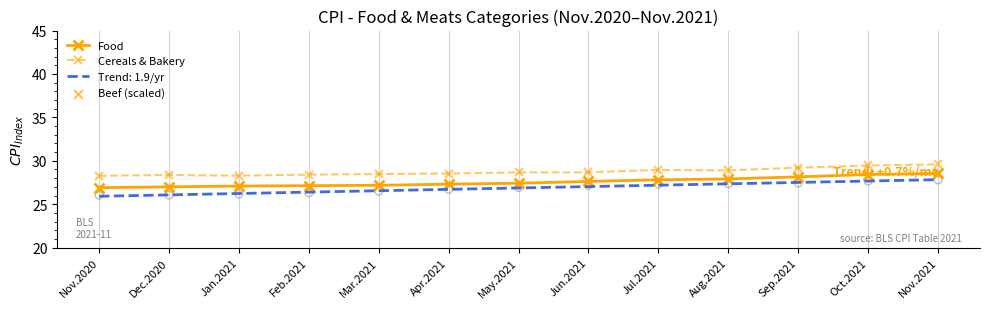

At how many categories does at least one series exceed 12?

13